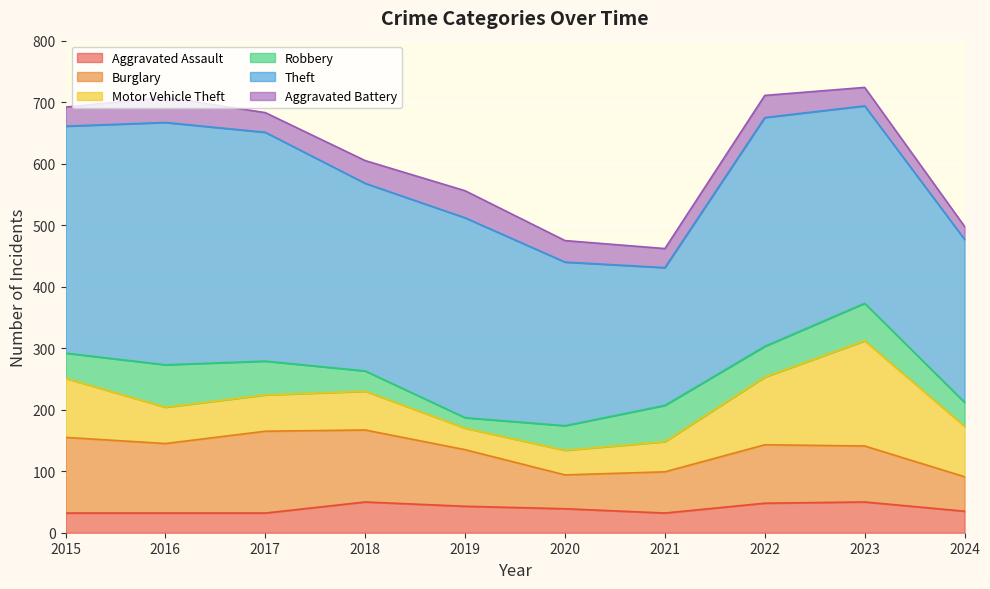

What is the total value across all series at 2024?

498